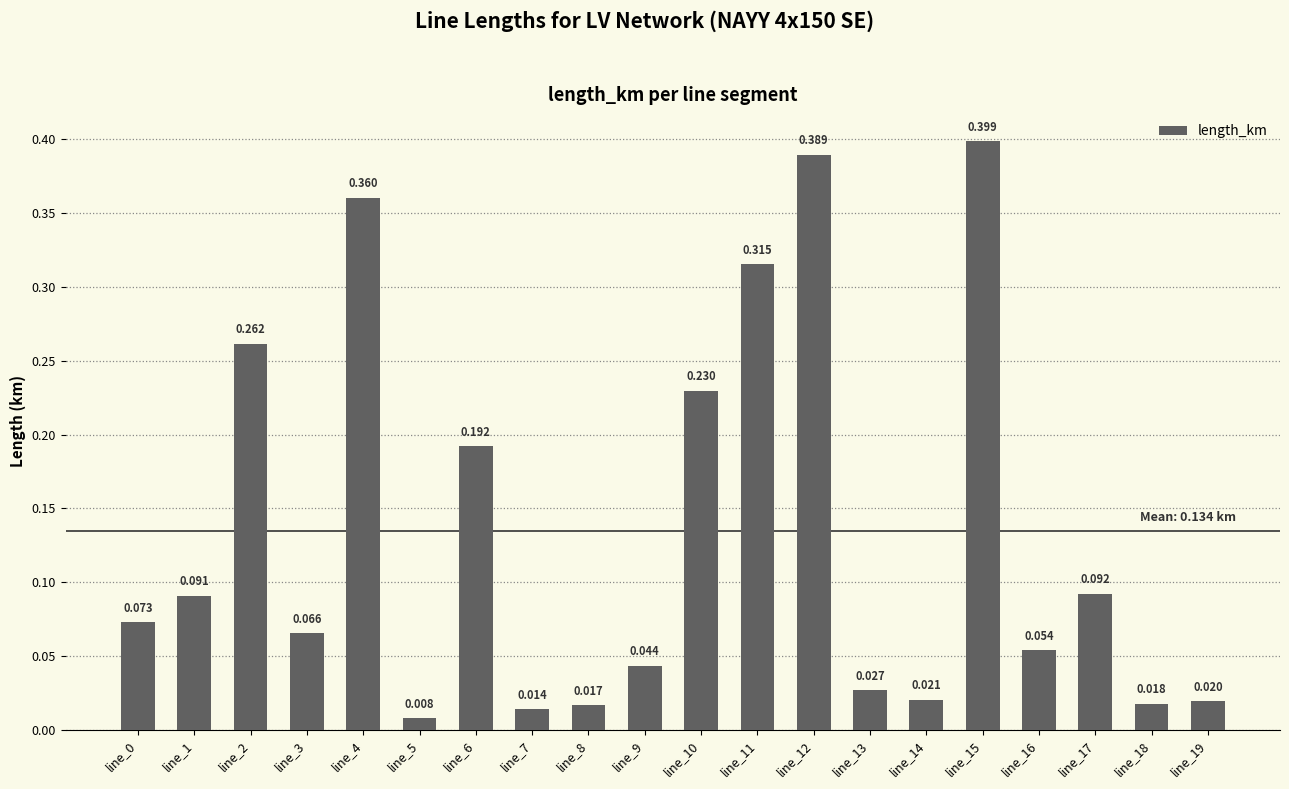

Which category has the lowest value across all series?

line_5